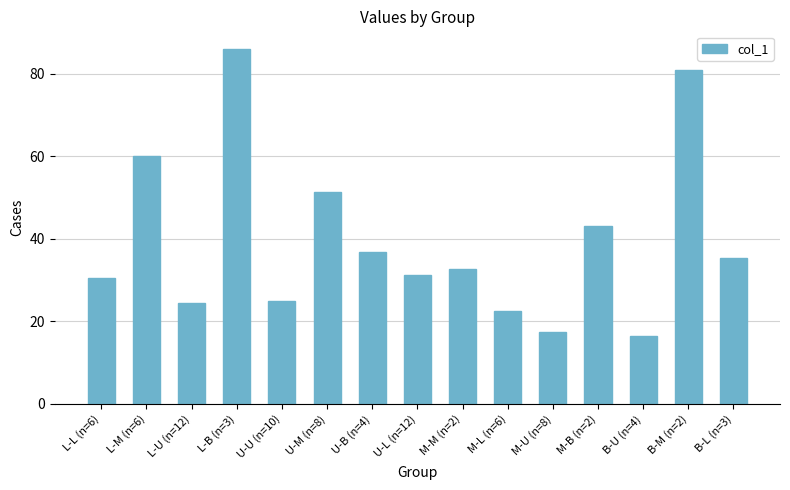

The value at L-B (n=3) is 85.9. True or false?

True